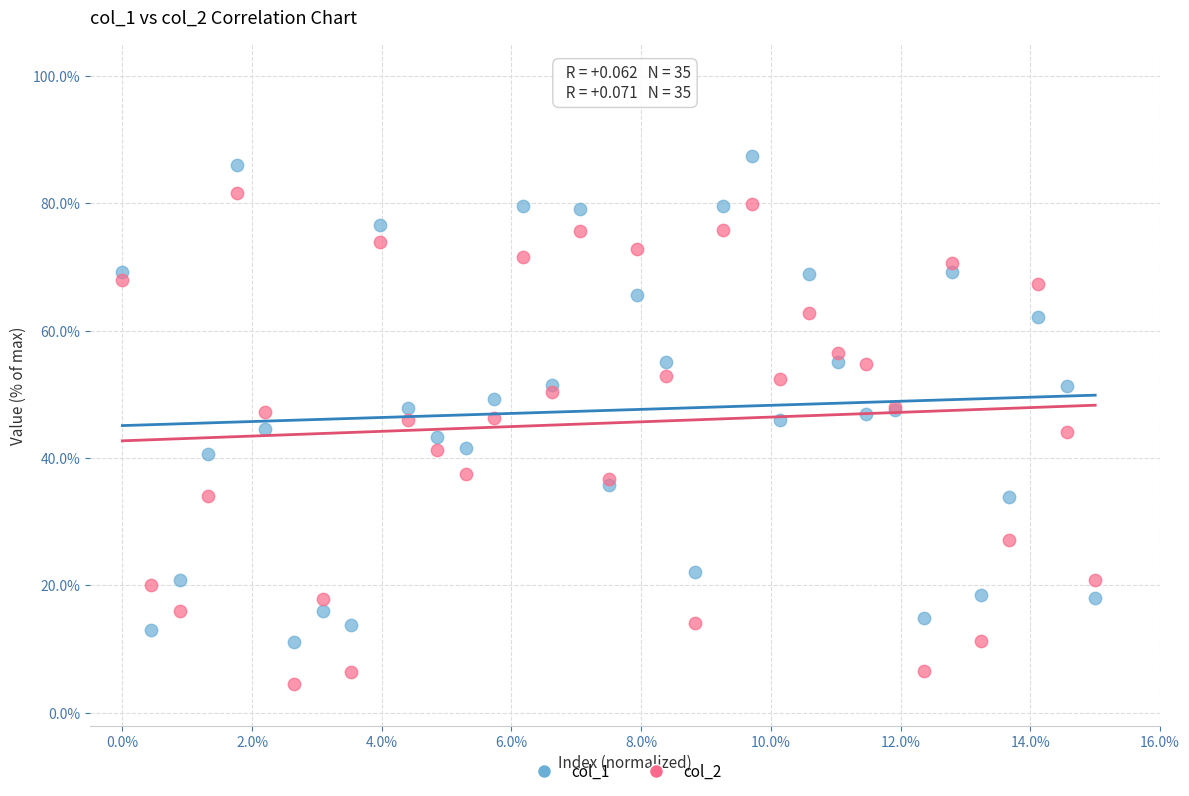

What are all the series names shown in the legend?

col_1, col_2